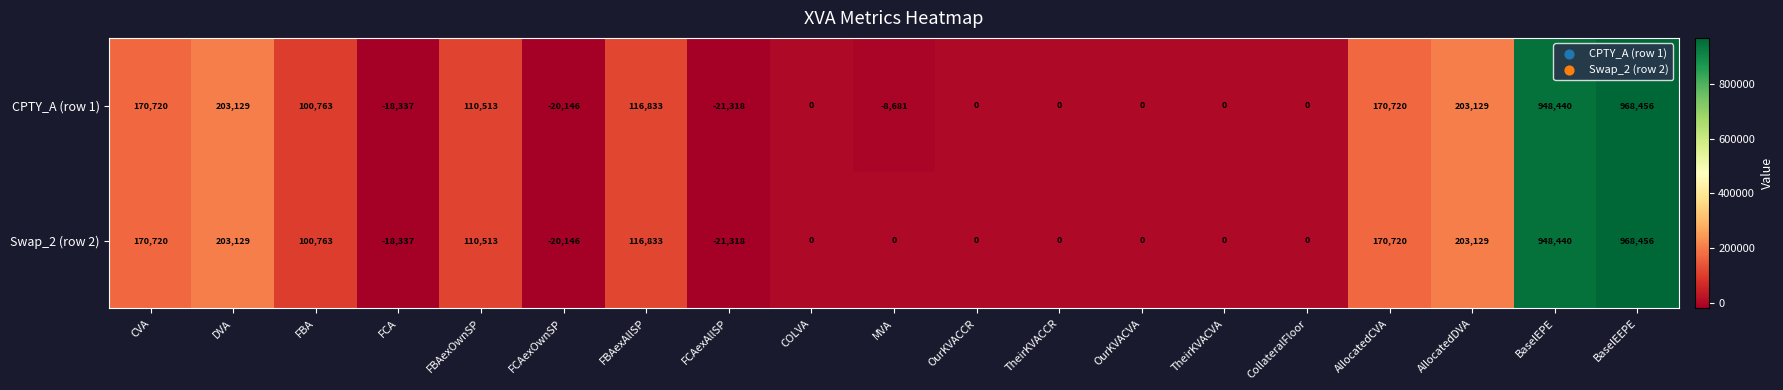

What is the maximum value for Swap_2 (row 2)?

968456